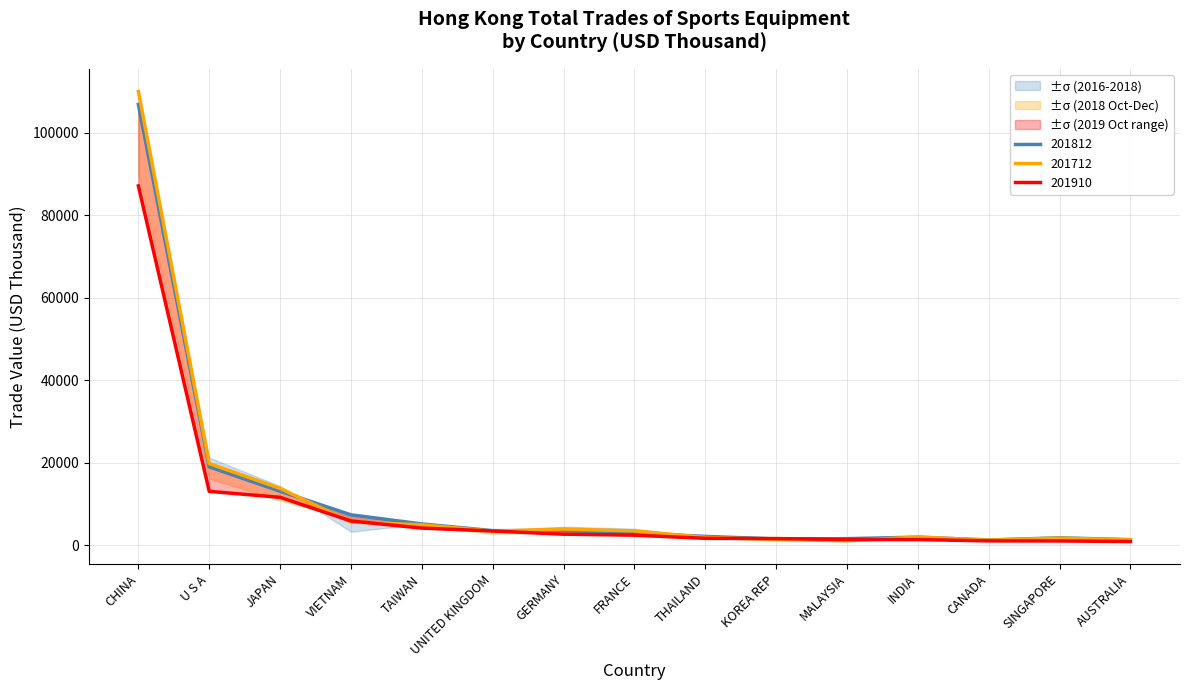

Reading left to right, transcribe all the data shown in this chart.

201812 (USD Thousand): CHINA=106832.6	U S A=19002.9	JAPAN=13086.2	VIETNAM=7380.8	TAIWAN=5173.8	UNITED KINGDOM=3546.0	GERMANY=3562.8	FRANCE=2947.2	THAILAND=2155.9	KOREA REP=1534.5	MALAYSIA=1605.3	INDIA=1972.4	CANADA=1286.6	SINGAPORE=1807.9	AUSTRALIA=1360.9
201712 (USD Thousand): CHINA=109949.5	U S A=19800.7	JAPAN=13792.4	VIETNAM=5636.4	TAIWAN=4970.5	UNITED KINGDOM=3425.9	GERMANY=3938.6	FRANCE=3487.1	THAILAND=1911.3	KOREA REP=1416.9	MALAYSIA=1093.6	INDIA=1995.4	CANADA=1258.8	SINGAPORE=1742.7	AUSTRALIA=1320.6
201810 (USD Thousand): CHINA=87076.6	U S A=13066.2	JAPAN=11623.1	VIETNAM=5893.8	TAIWAN=4162.6	UNITED KINGDOM=3471.9	GERMANY=2689.3	FRANCE=2452.9	THAILAND=1684.6	KOREA REP=1629.1	MALAYSIA=1397.1	INDIA=1385.7	CANADA=1068.5	SINGAPORE=1054.0	AUSTRALIA=915.0